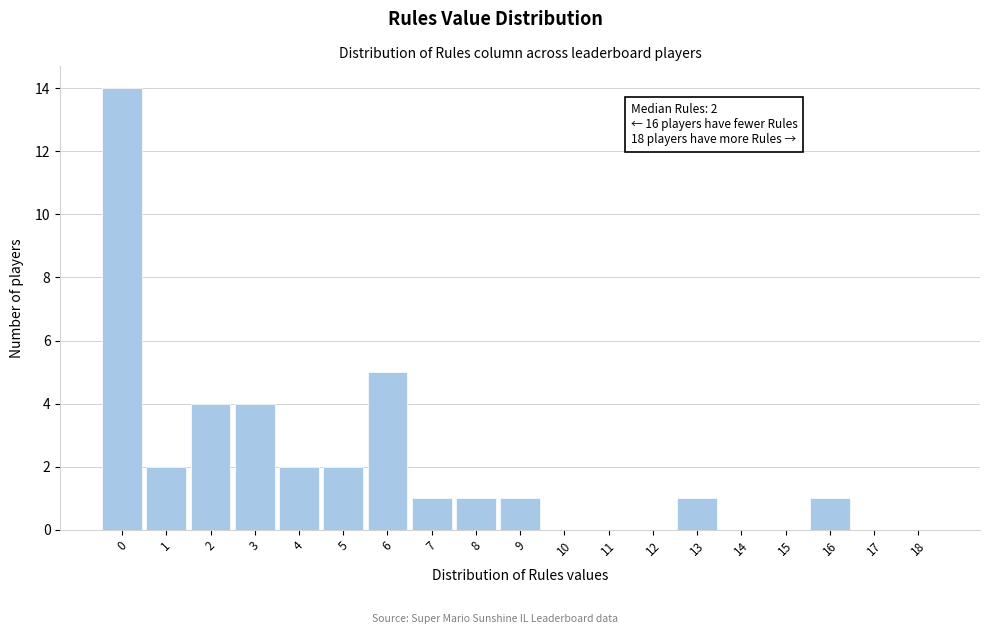

Which range on the x-axis has the tallest bar?

-0.5 to 0.5